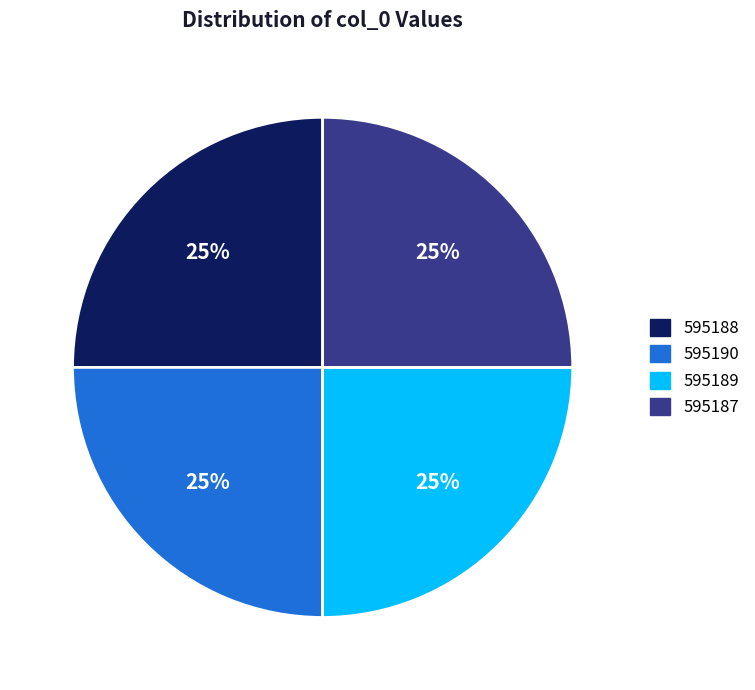

Is there a majority slice in this chart?

No